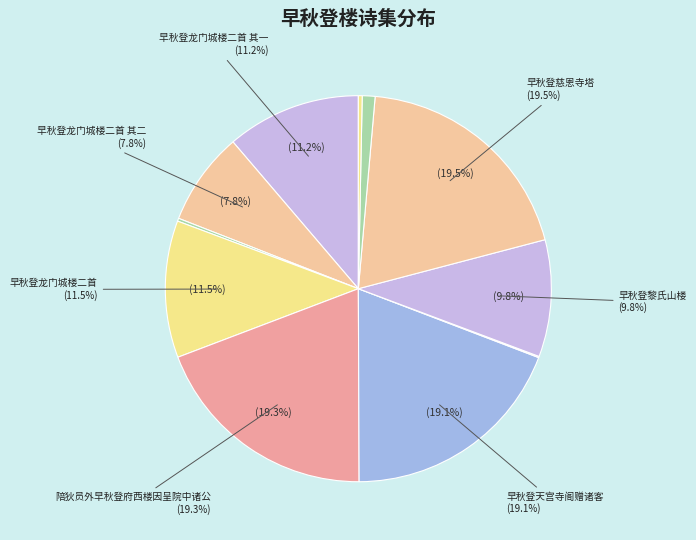

Does 早秋登慈恩寺塔 represent more than half of the total?

No